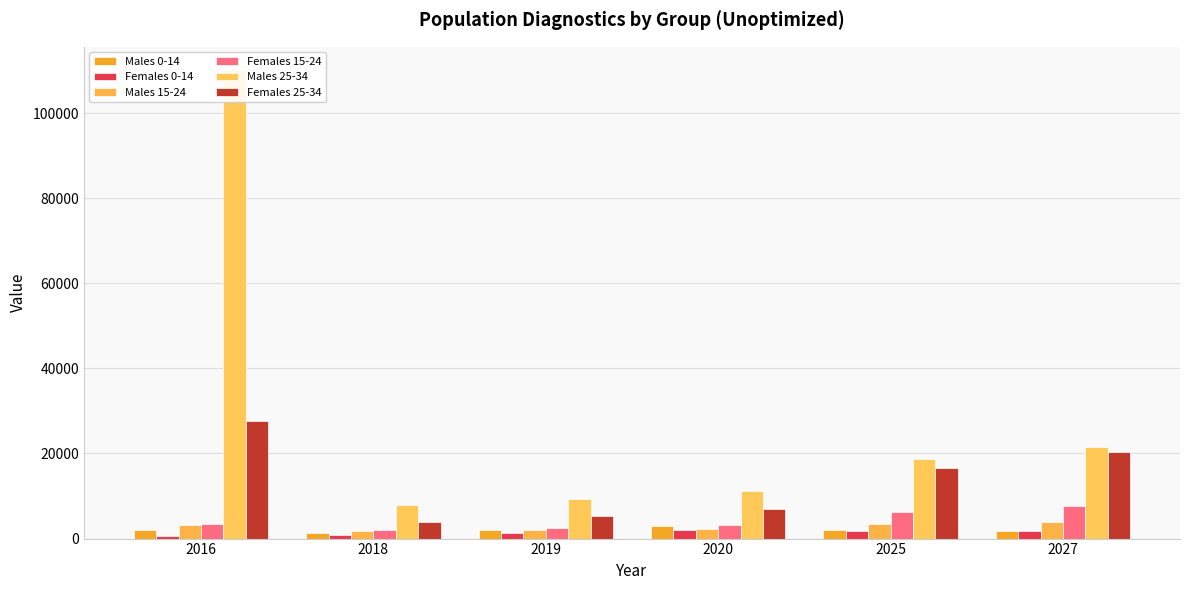

Between 2018 and 2020, which series saw the biggest shift?

Males 25-34